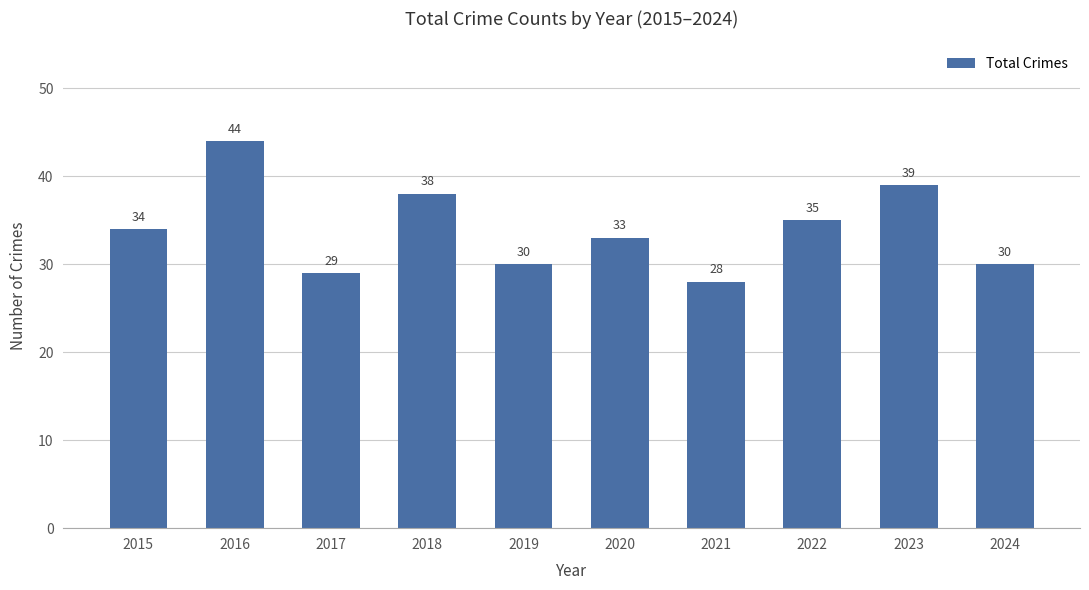

Where is the data nearest to the value 36?

2022